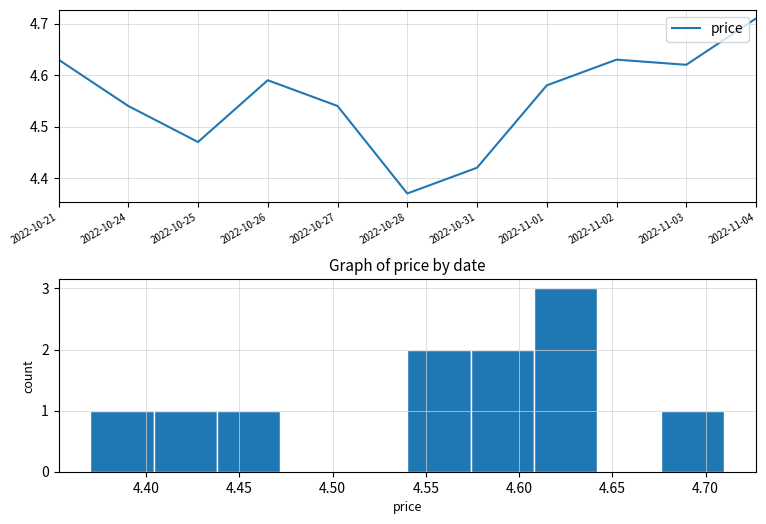

What is the difference between the maximum and minimum values?

0.3